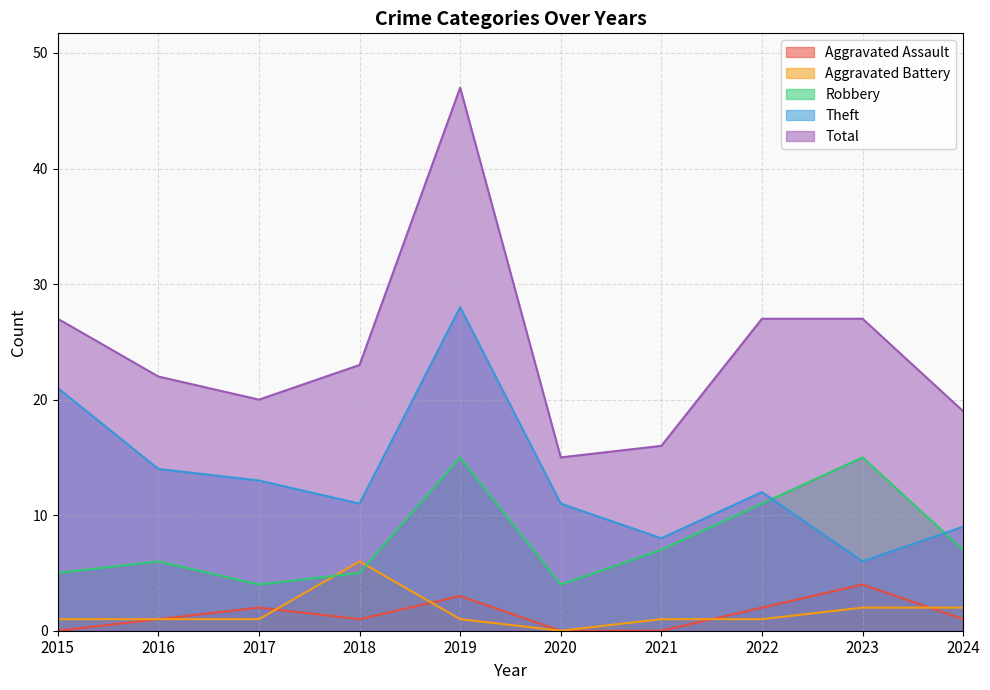

Which label corresponds to the smallest value in the chart?

2015